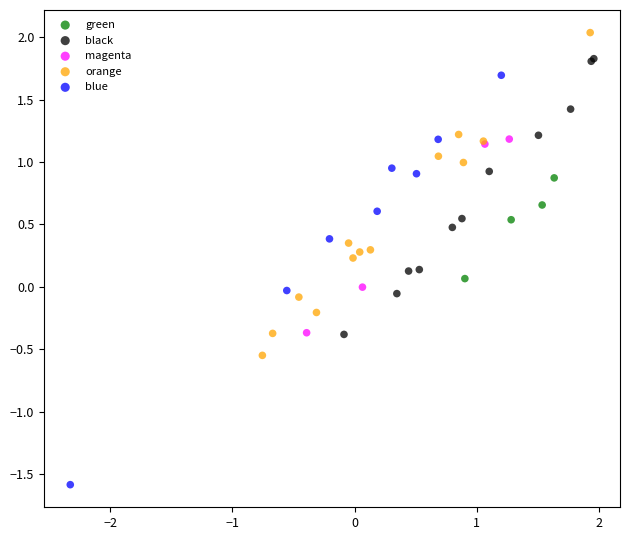

Which series contains the highest Y value?

orange